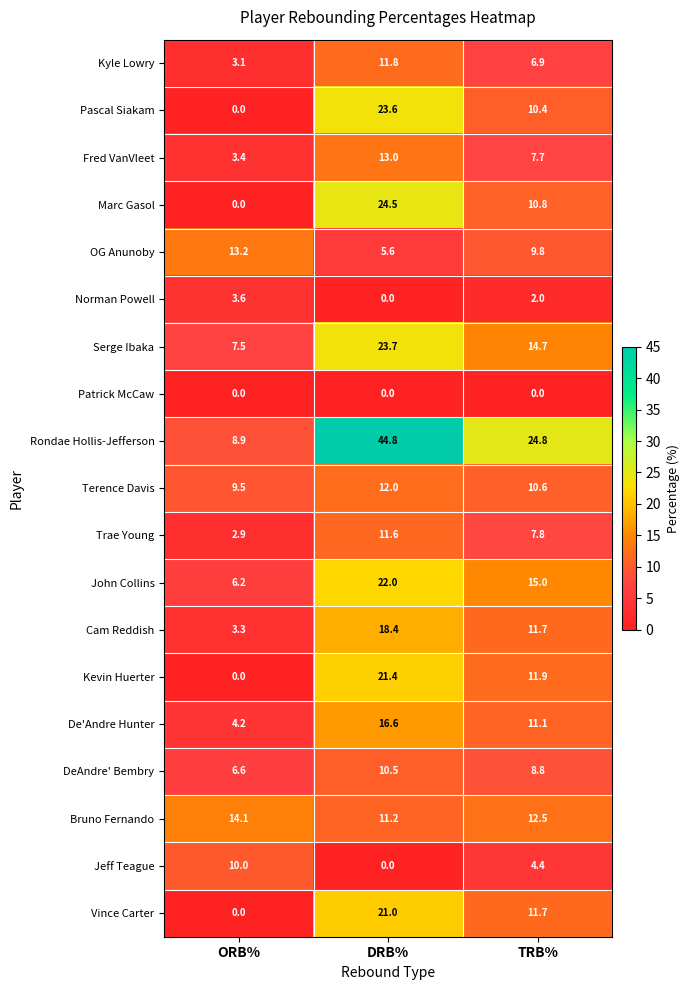

Which label corresponds to the largest value in the chart?

DRB%